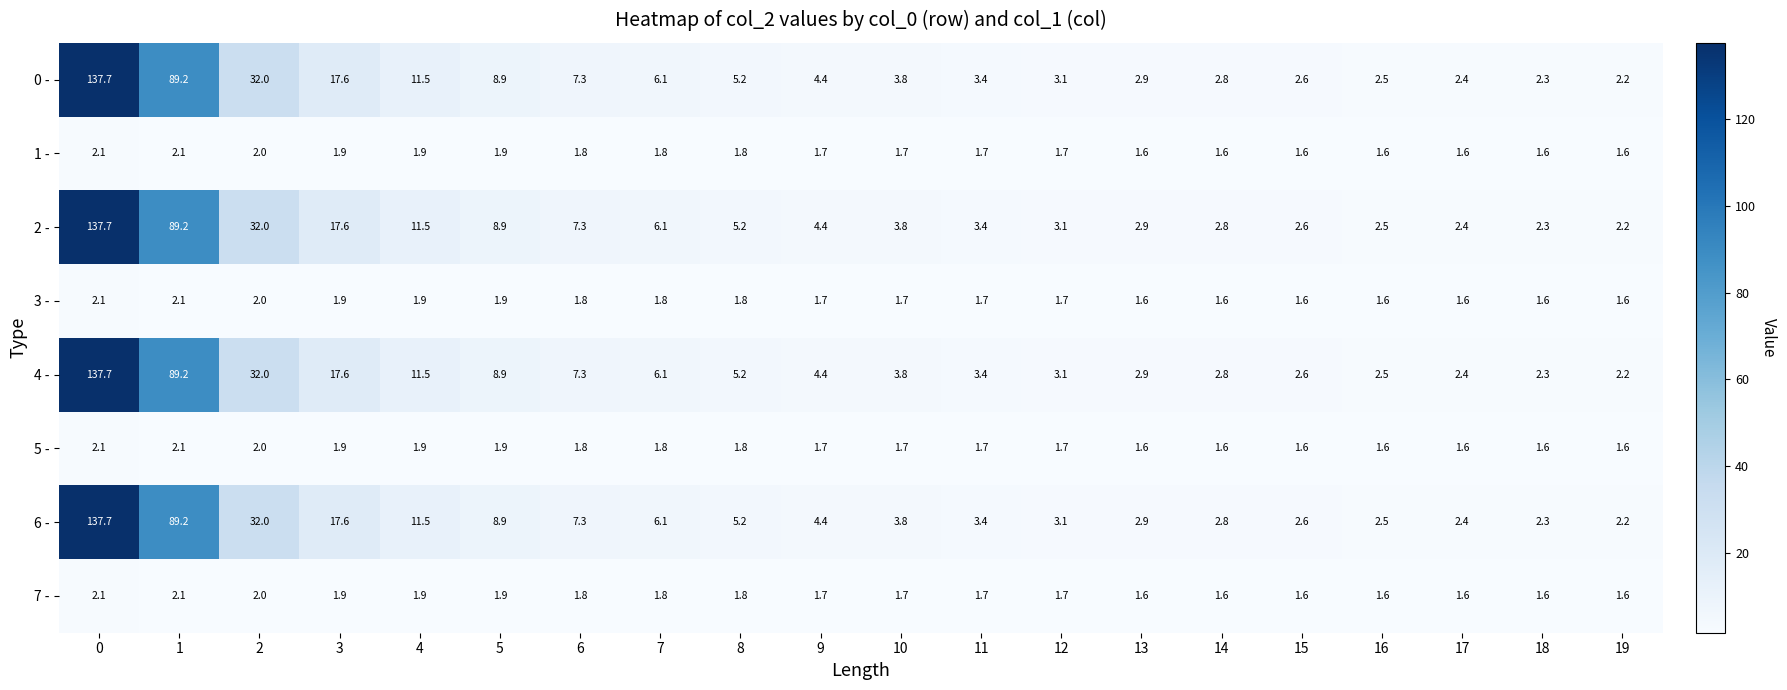

List the labels in order of 6 - value, smallest first.

19, 18, 17, 16, 15, 14, 13, 12, 11, 10, 9, 8, 7, 6, 5, 4, 3, 2, 1, 0